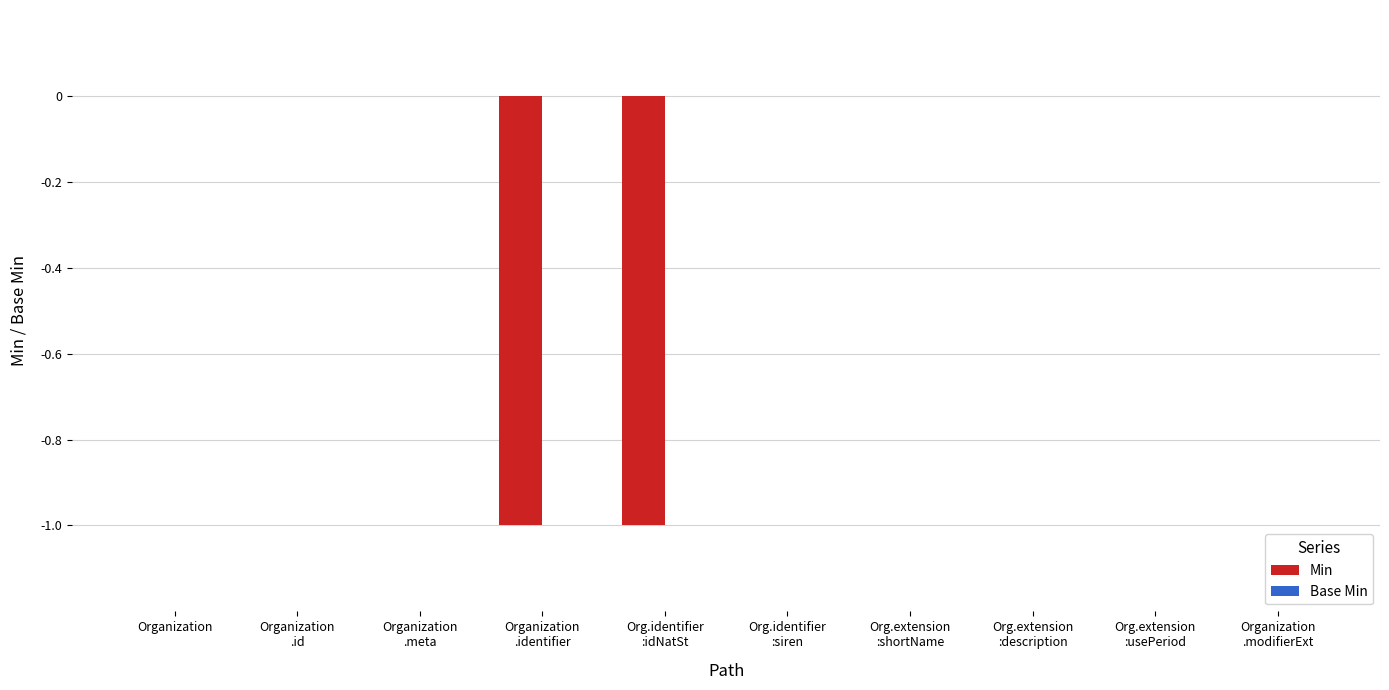

The chart shows a value of 0 at Organization. True or false?

True